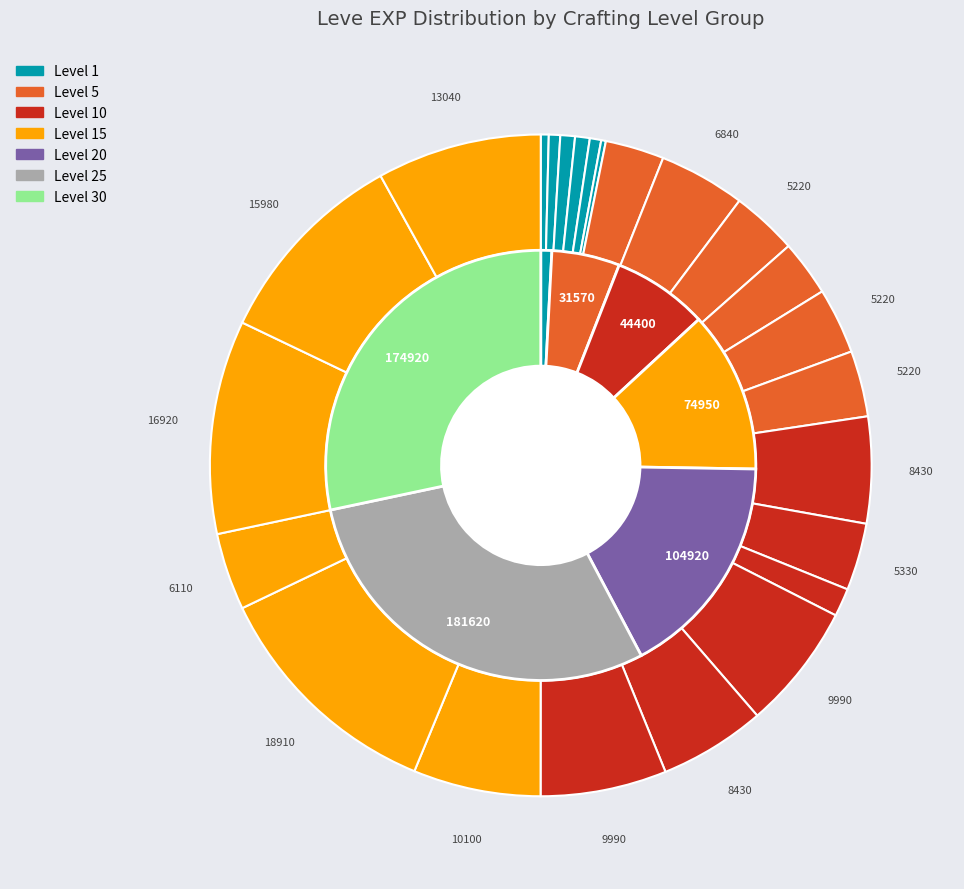

Is the sum of Leather Leggings and Hard Leather Caligae greater than half?

No